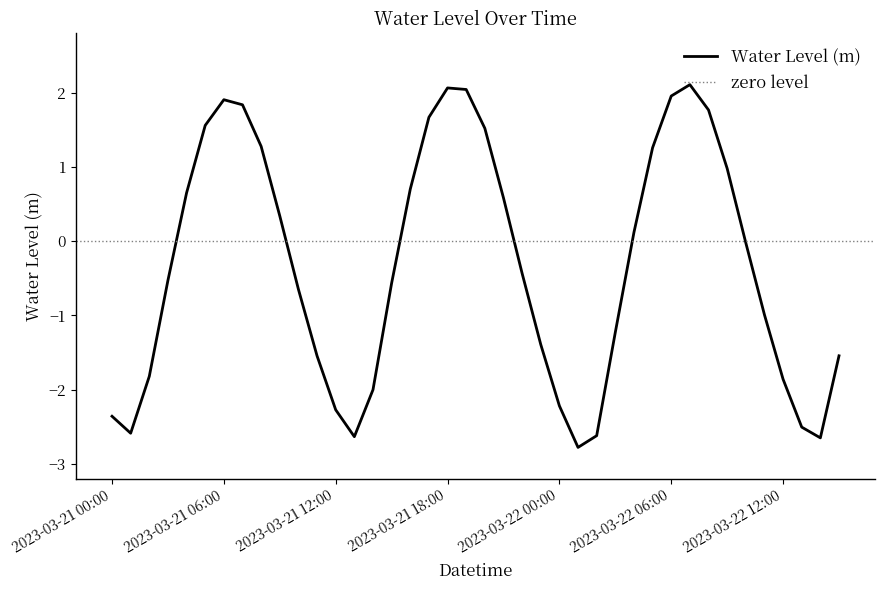

What is the label of the 22nd point from the right?

2023-03-21 18:00